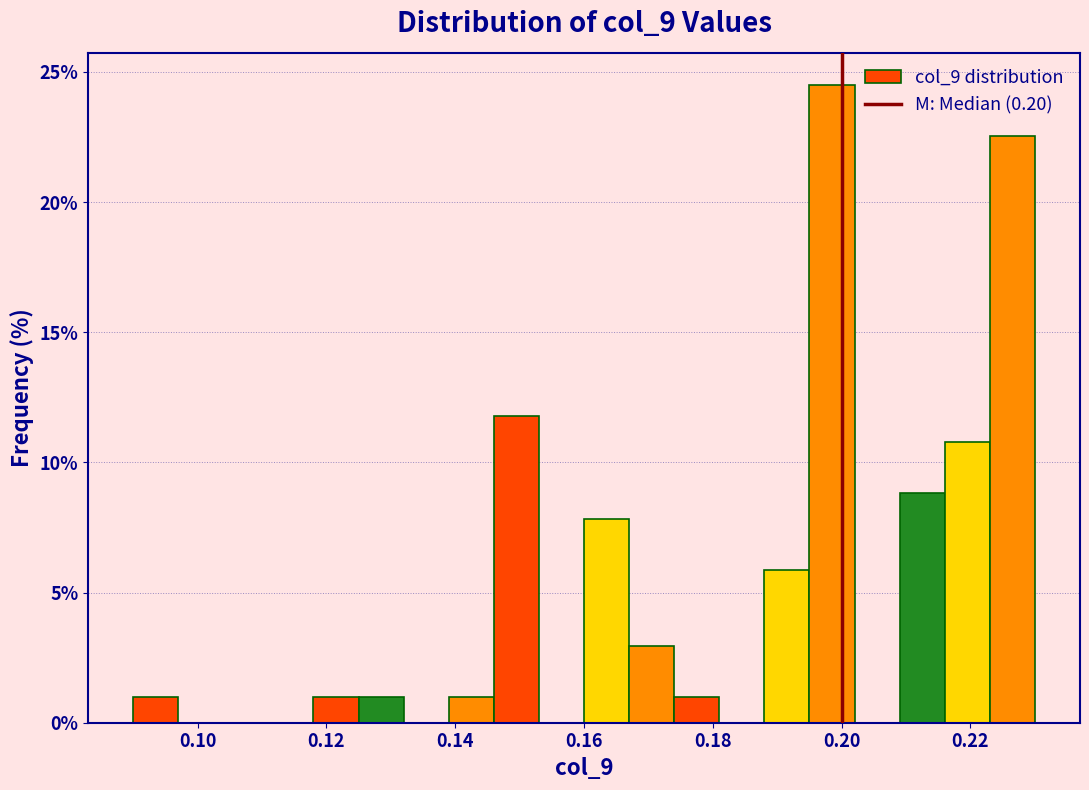

Around what value on the x-axis is the tallest bar? Give the approximate position of its centre, as read against the axis.

0.198